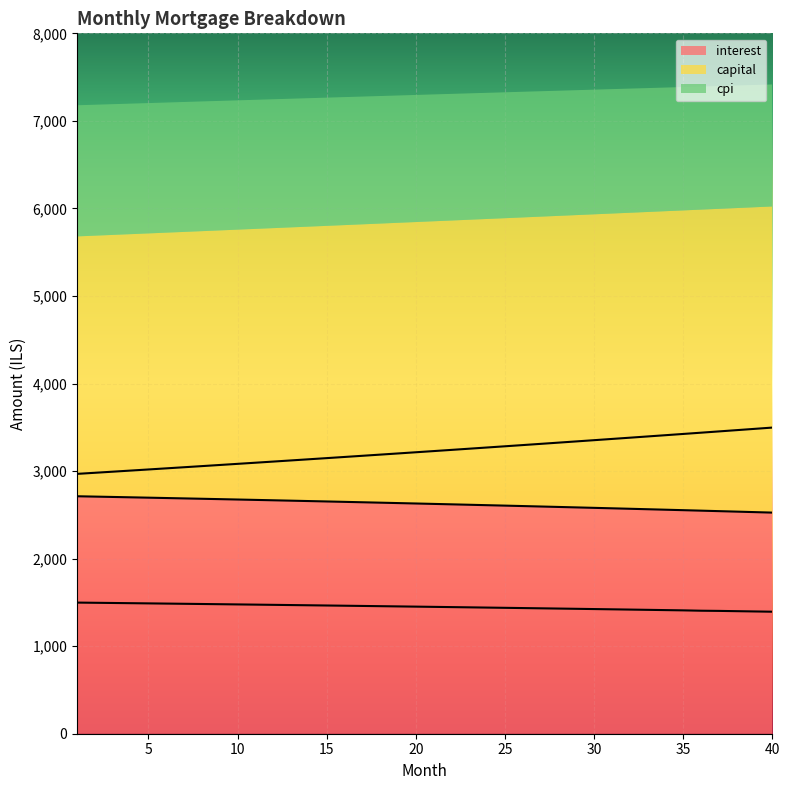

What is the sum of the capital values at 29 and 5?

6357.2